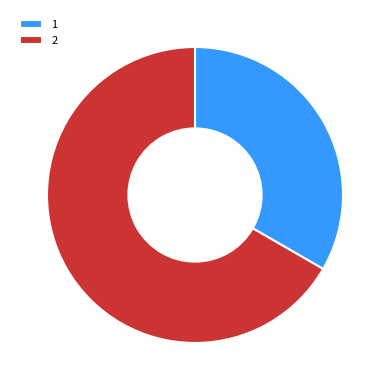

What is the ratio of the value at 1 to the value at 2?

0.5